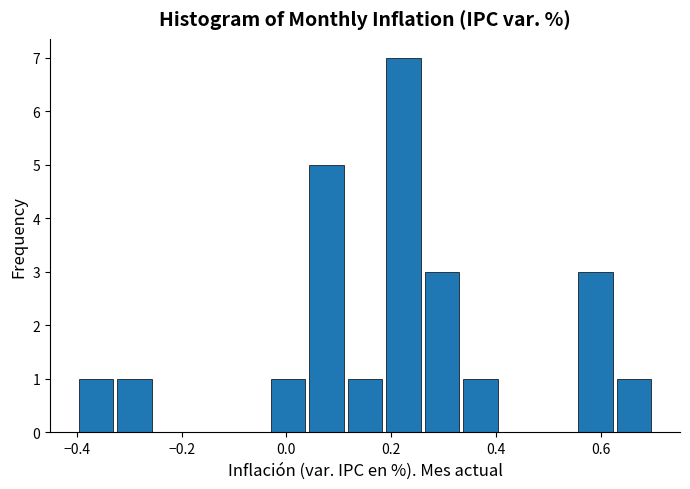

Around what value on the x-axis is the tallest bar? Give the approximate position of its centre, as read against the axis.

0.22